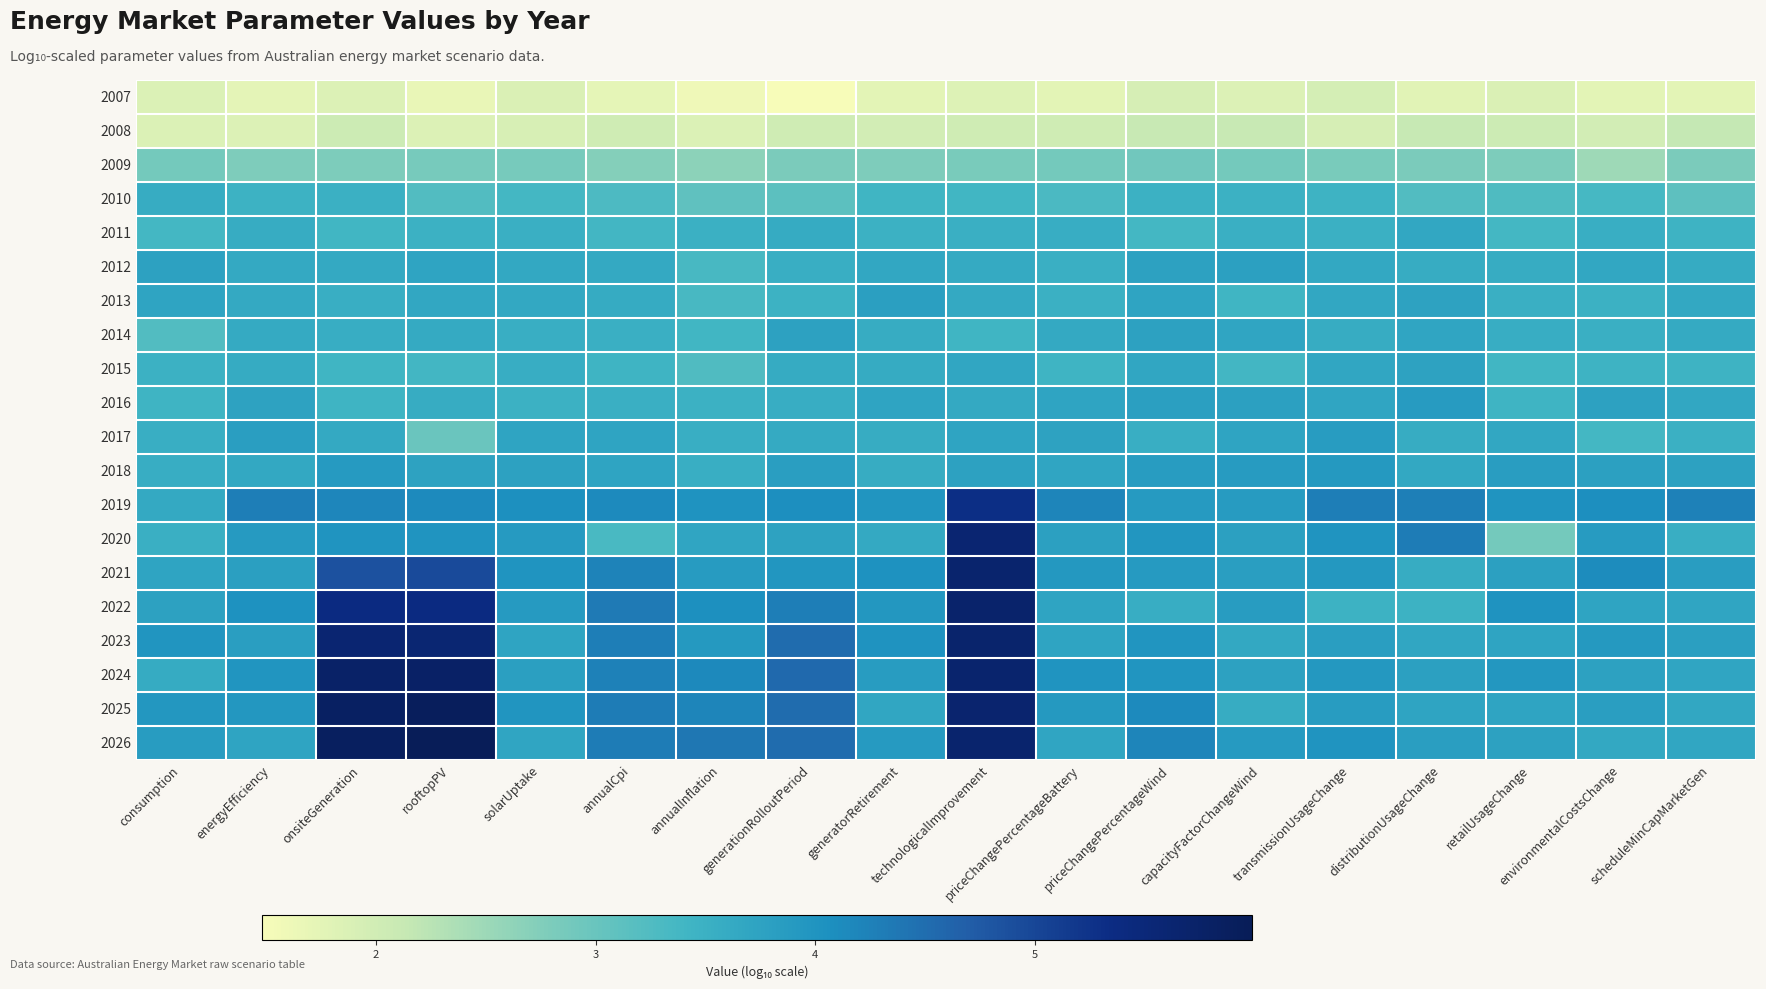

At which category is the sum across all series the highest?

technologicalImprovement